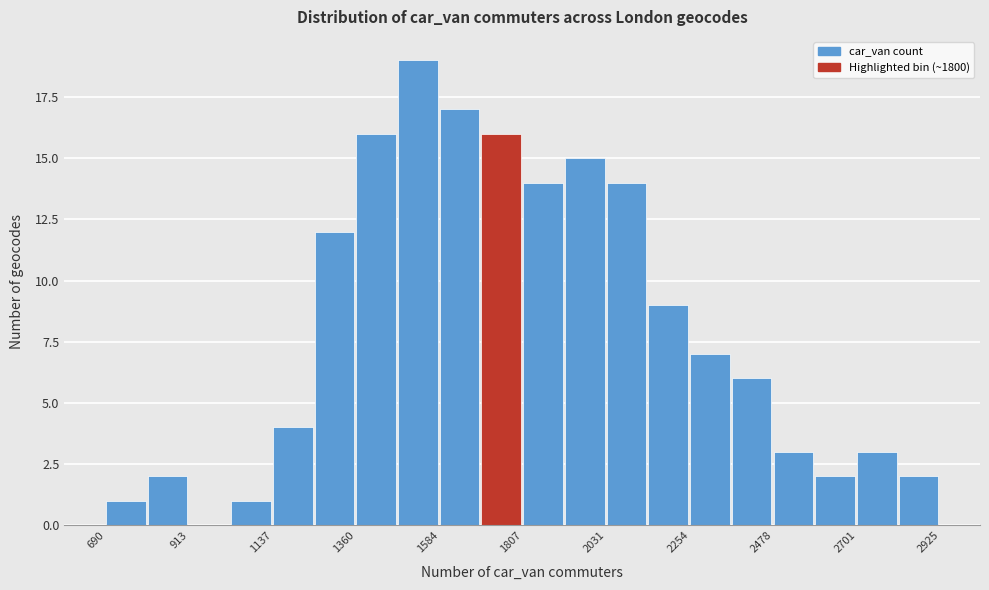

Around what value on the x-axis is the tallest bar? Give the approximate position of its centre, as read against the axis.

1550